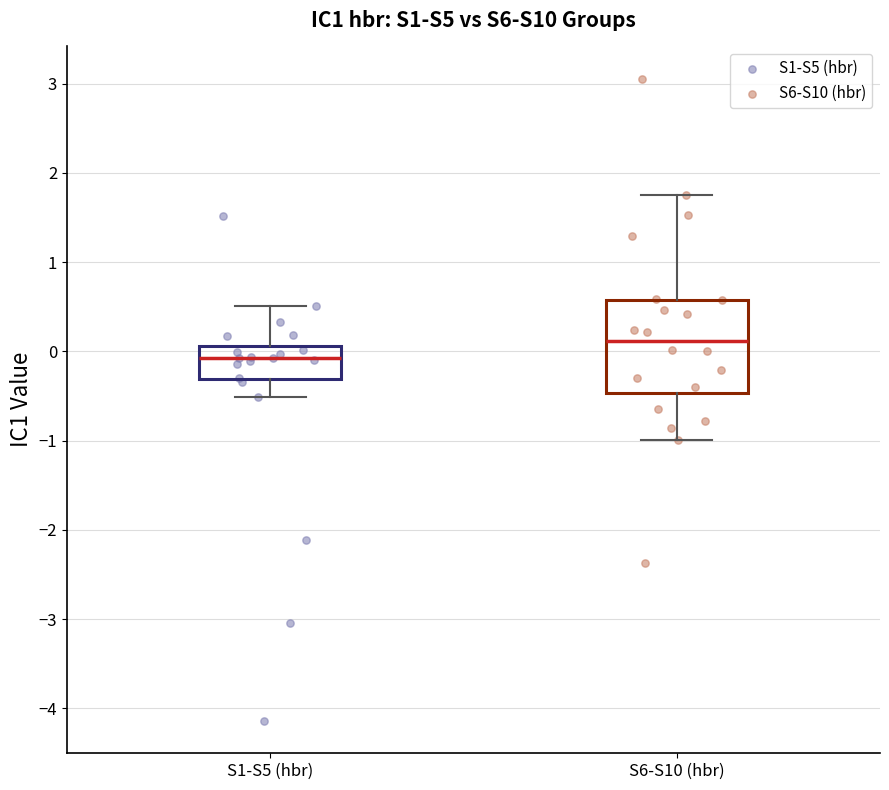

Reading left to right, read every box against the y-axis: the position of its median line, the range the box covers, and the ends of its whiskers. The values are not printed on the chart, so give them approximately, as read against the axis.

S1-S5 (hbr): median -0.1, box -0.3 to 0.1, whiskers -0.5 to 0.5
S6-S10 (hbr): median 0.1, box -0.5 to 0.6, whiskers -1.0 to 1.8